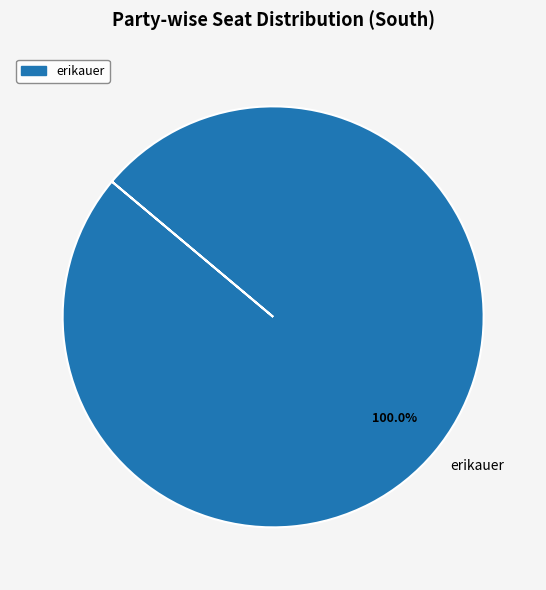

Rank the categories by value from highest to lowest.

erikauer